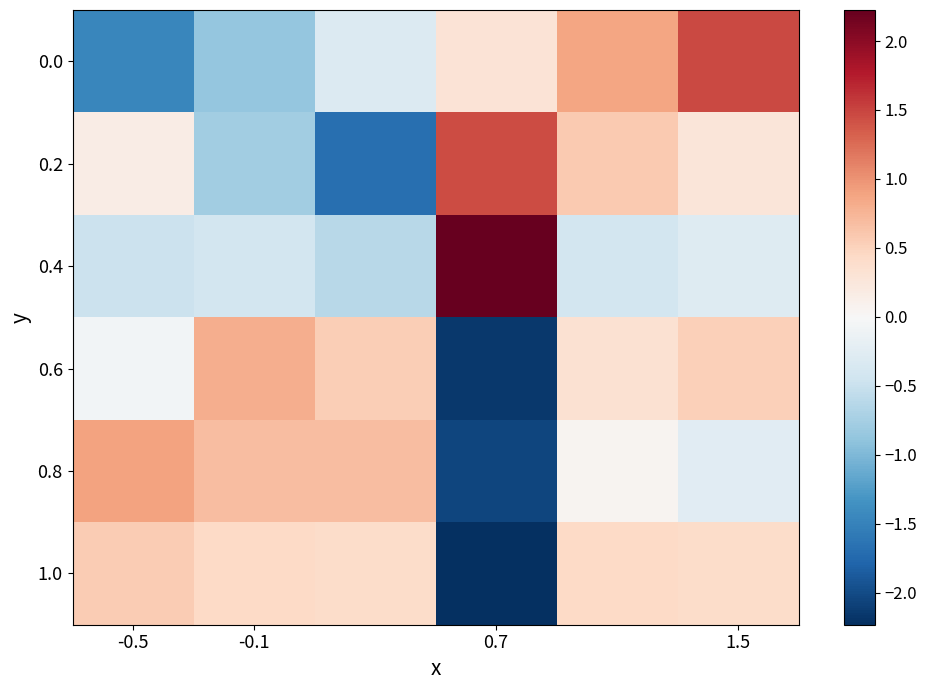

Rank the series by their maximum value, from lowest to highest.

1.0, 0.6, 0.8, 0.2, 0.0, 0.4